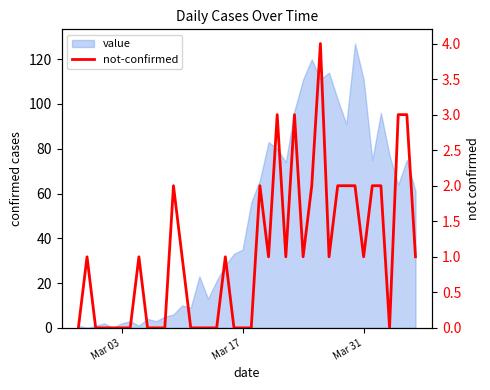

Reading left to right, extract all data points from this chart.

0	1	0	0	0	0	0	1	0	0	0	2	1	0	0	0	0	1	0	0	0	2	1	3	1	3	1	2	4	1	2	2	2	1	2	2	0	3	3	1